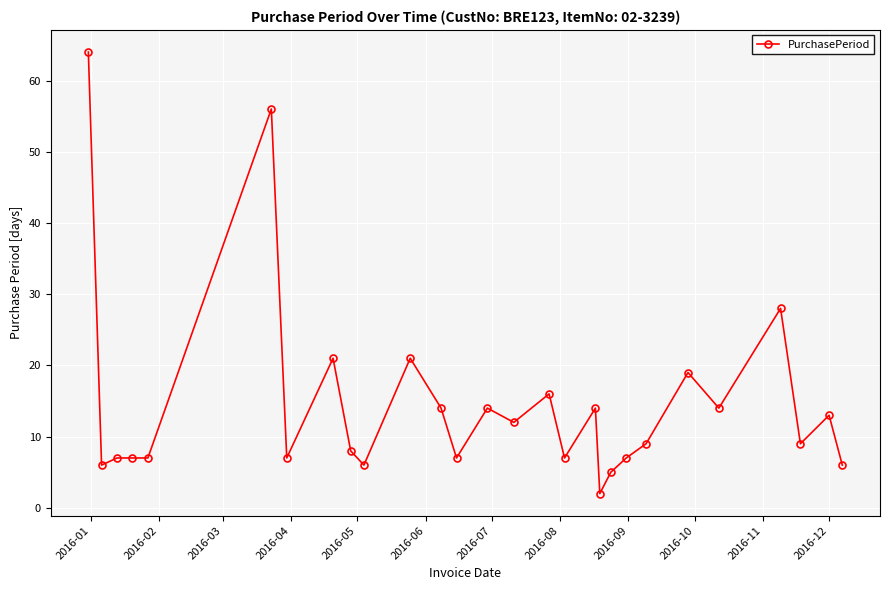

True or false: there are more than 2 points higher than both neighbors.

True